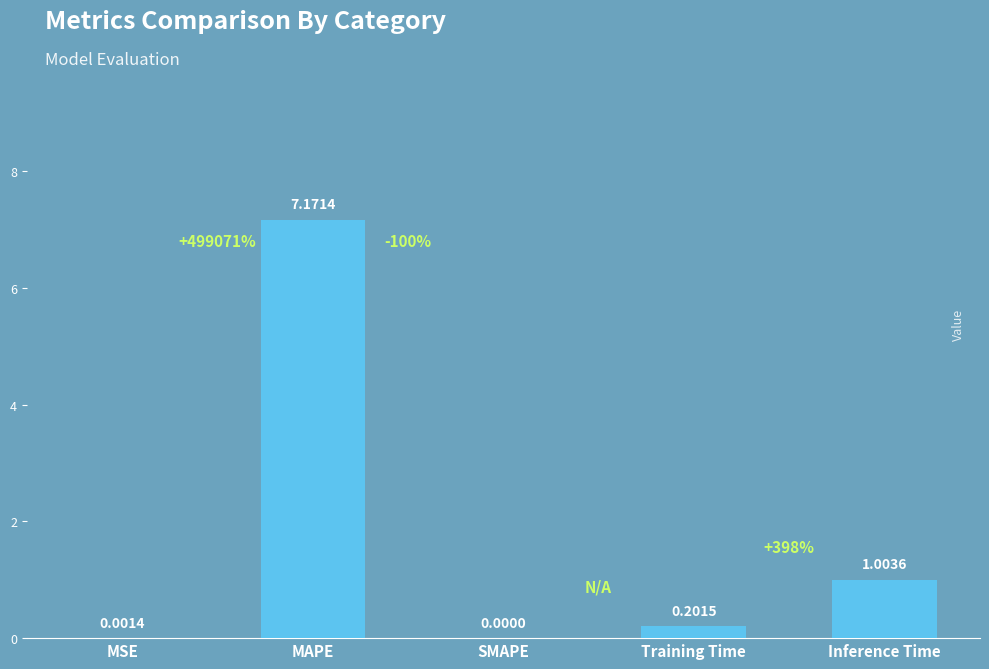

At which category does the chart reach its peak across all series?

MAPE